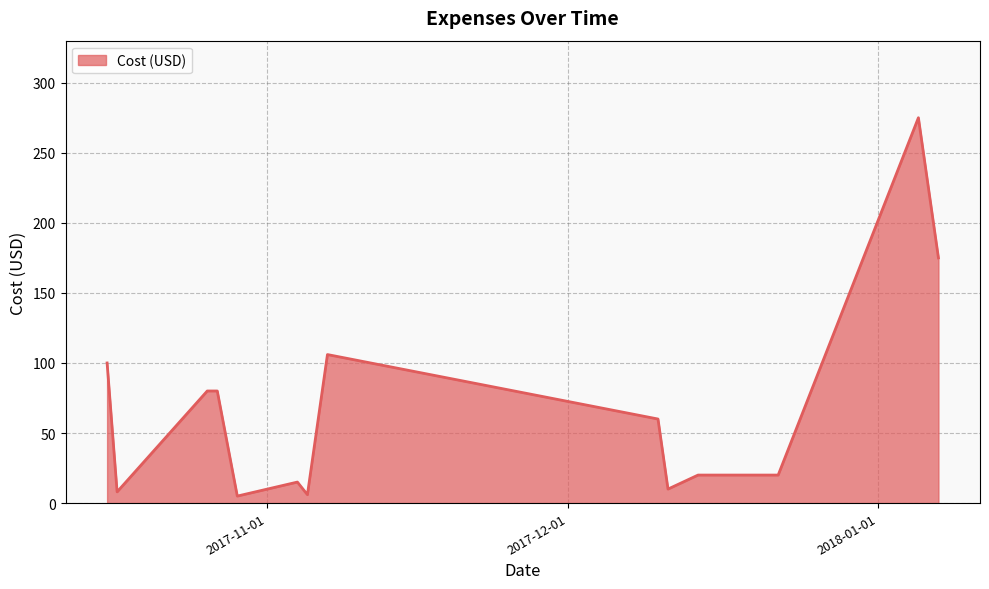

What is the sum of all values?

960